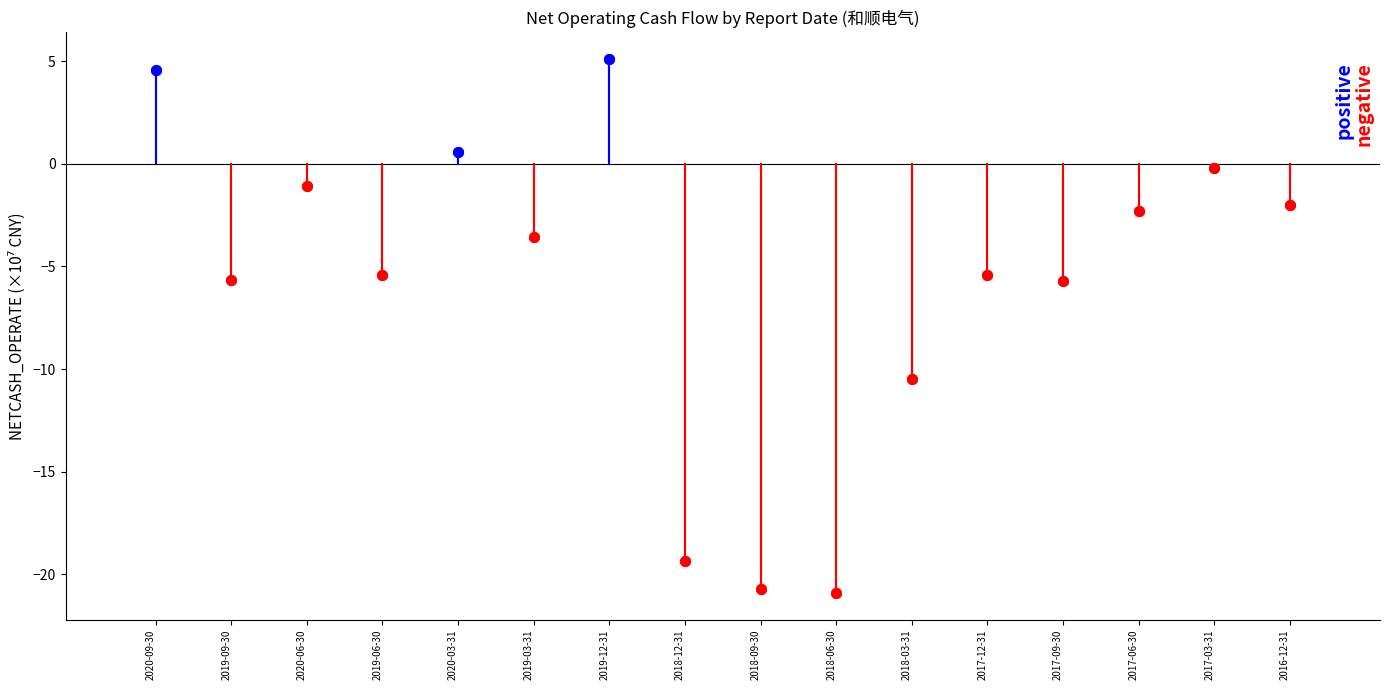

Rank the series by their average value, from highest to lowest.

positive_netcash, negative_netcash